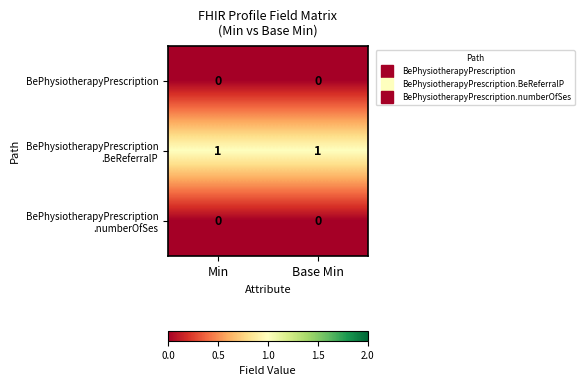

Is it true that BePhysiotherapyPrescription equals 0 at Base Min?

True